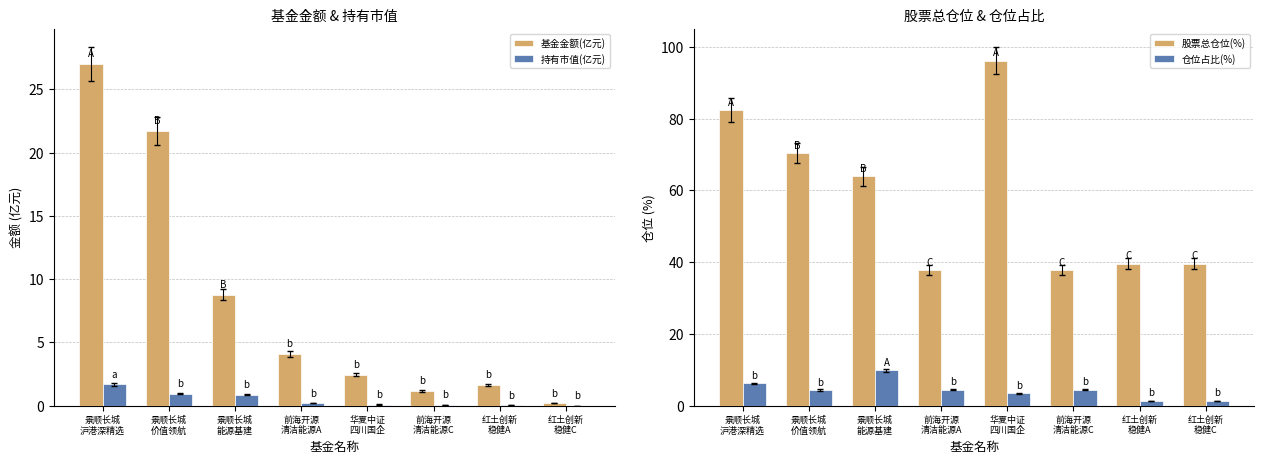

At which label is 仓位占比(%) closest to 5?

前海开源
清洁能源A